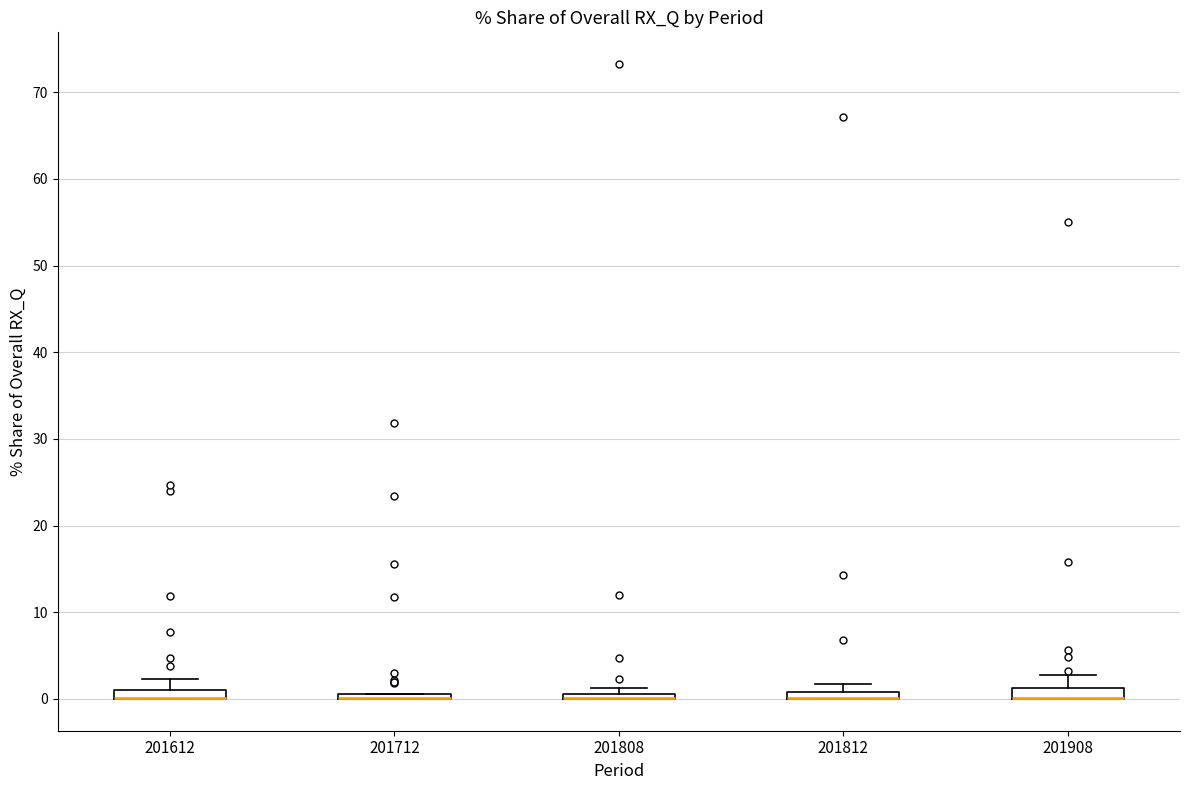

Where is the upper edge of the box at x = 201908 on the y-axis? The values are not printed on the chart, so give them approximately, as read against the axis.

1